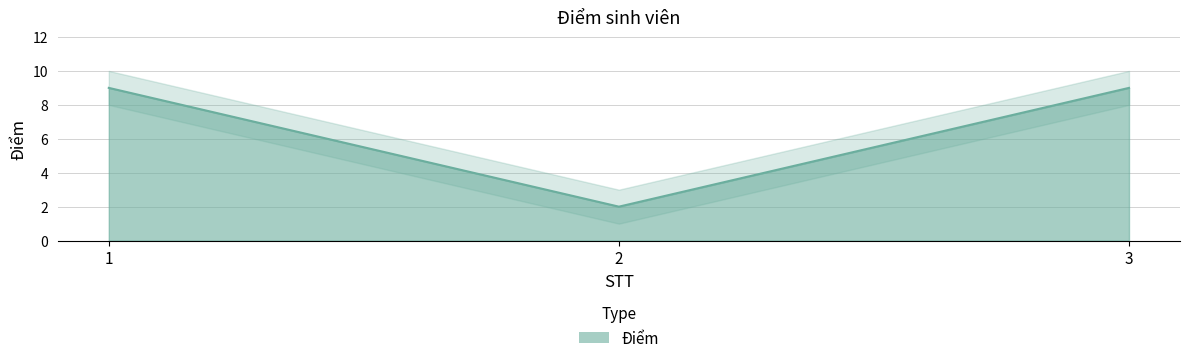

What is the approximate value at 2?

2